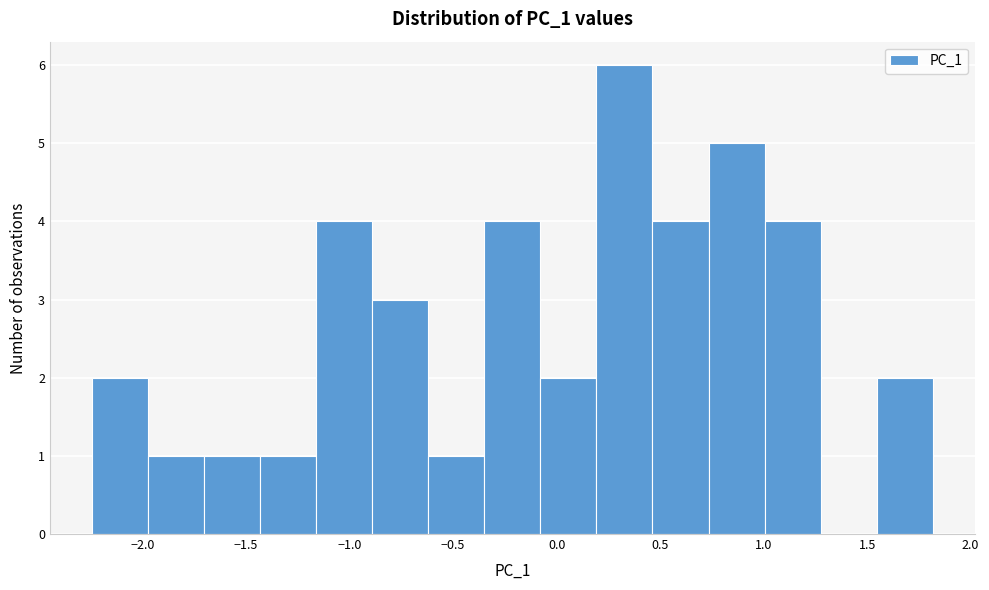

Which range on the x-axis has the tallest bar?

0.20 to 0.45